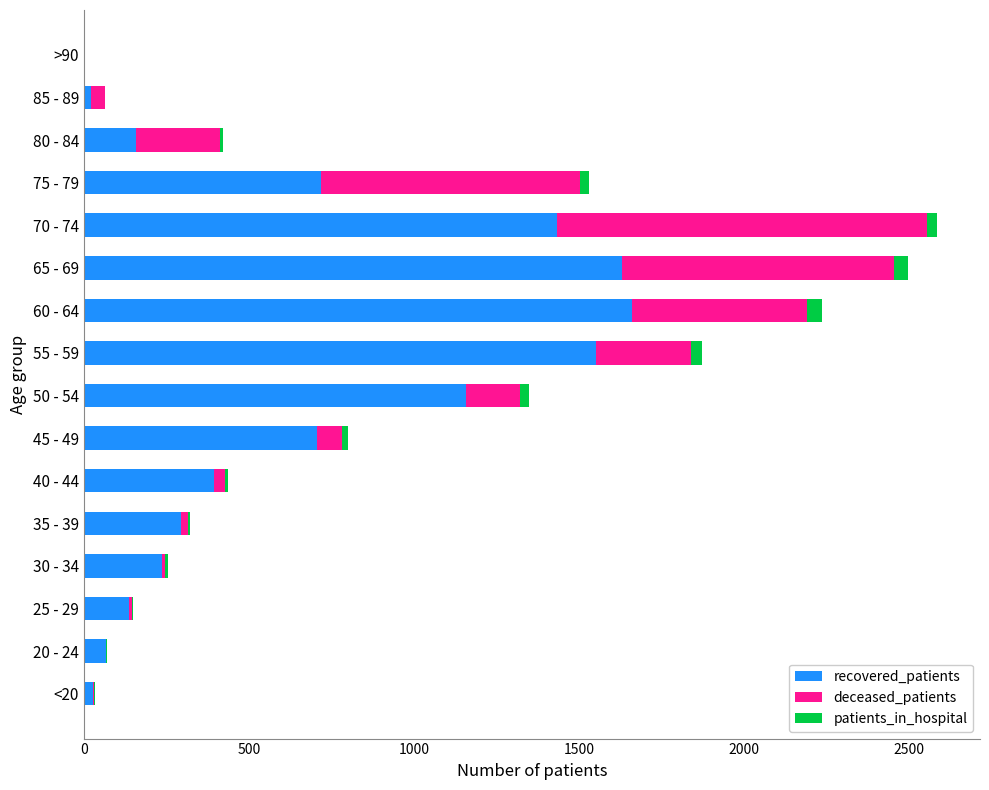

The recovered_patients series shows 1109 at 60 - 64. True or false?

False